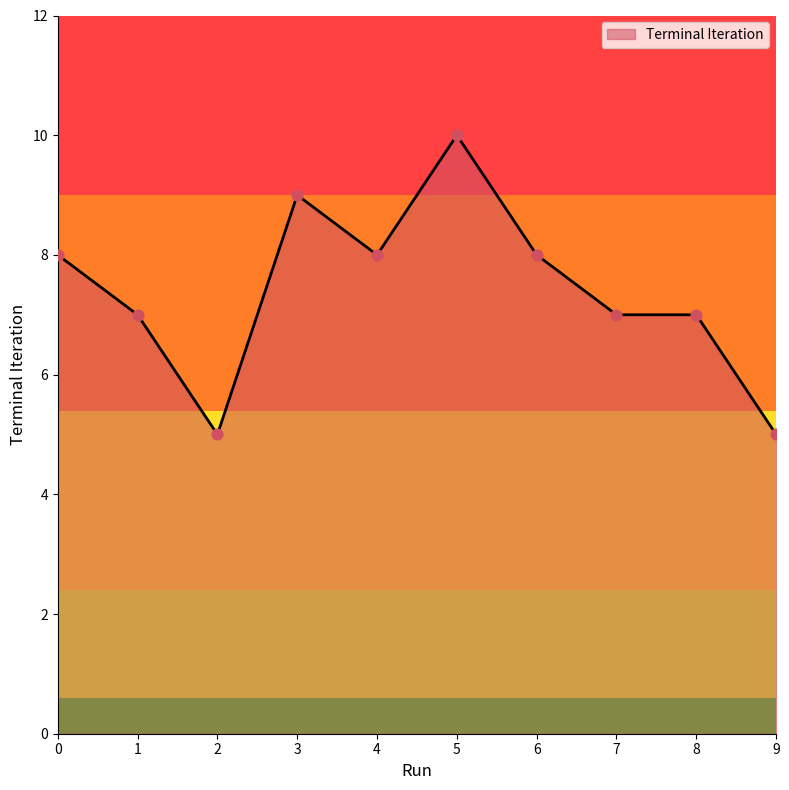

What is the ratio of the value at 1 to the value at 9?

1.4